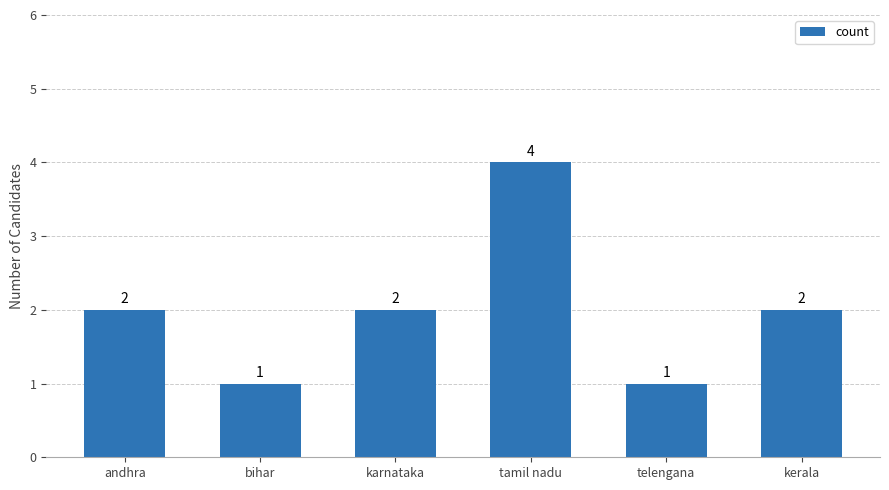

Reading left to right, extract all data points from this chart.

2	1	2	4	1	2